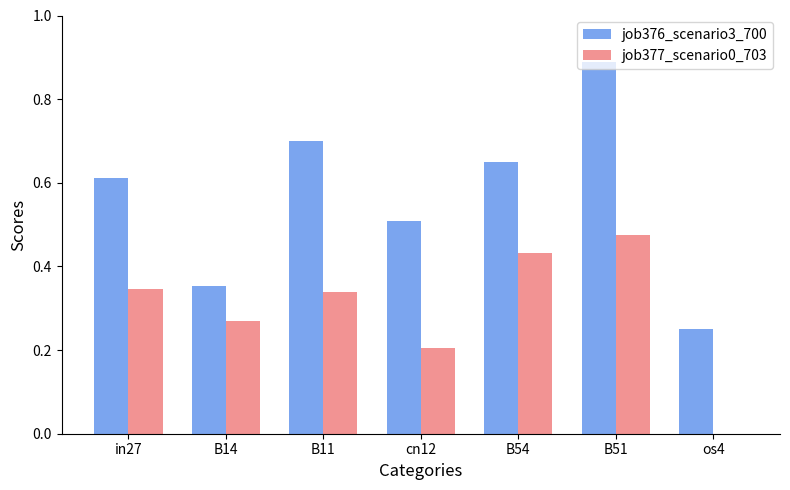

What is the sum of all job377_scenario0_703 values?

2.1